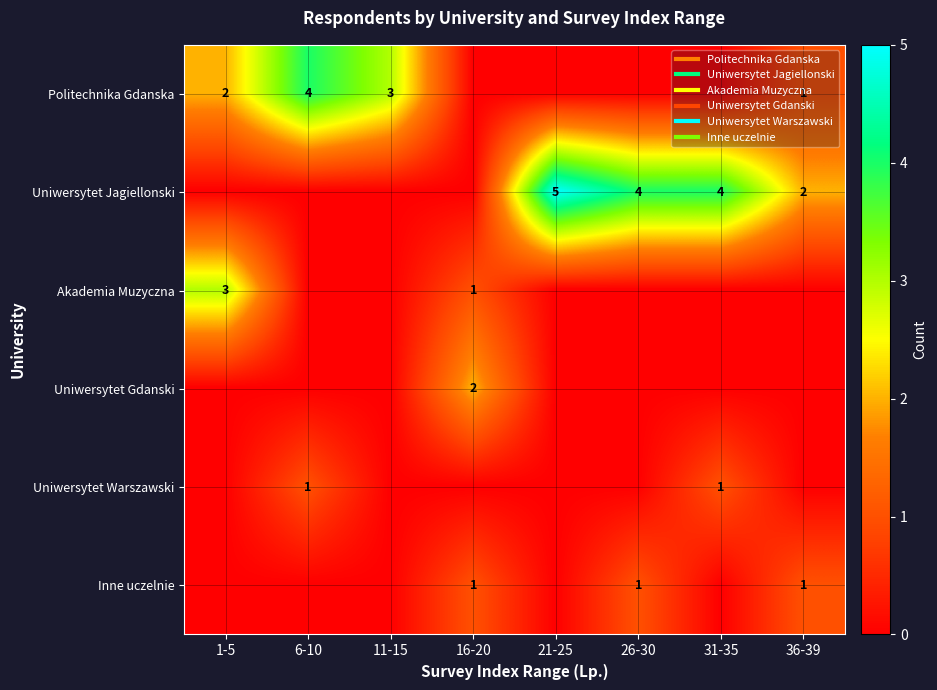

Between 26-30 and 36-39, which series saw the biggest shift?

Uniwersytet Jagiellonski